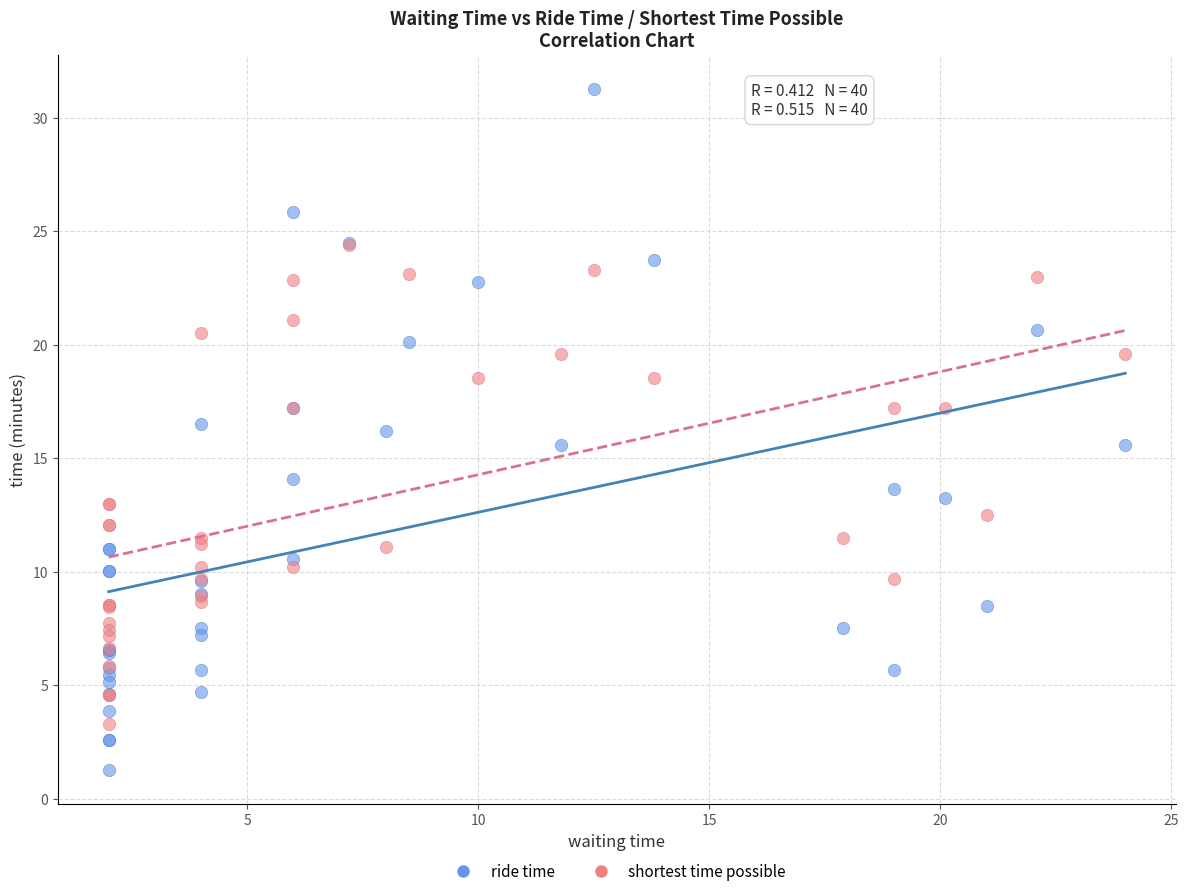

Which series contains the lowest Y value?

ride time